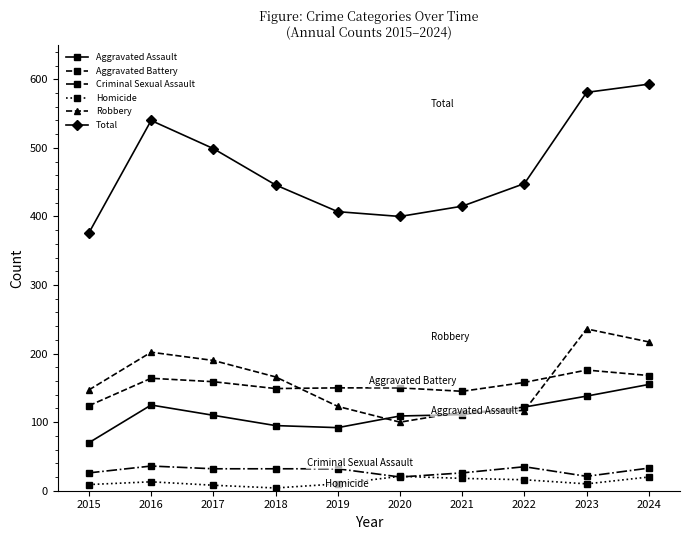

At which label does Robbery reach its peak?

2023